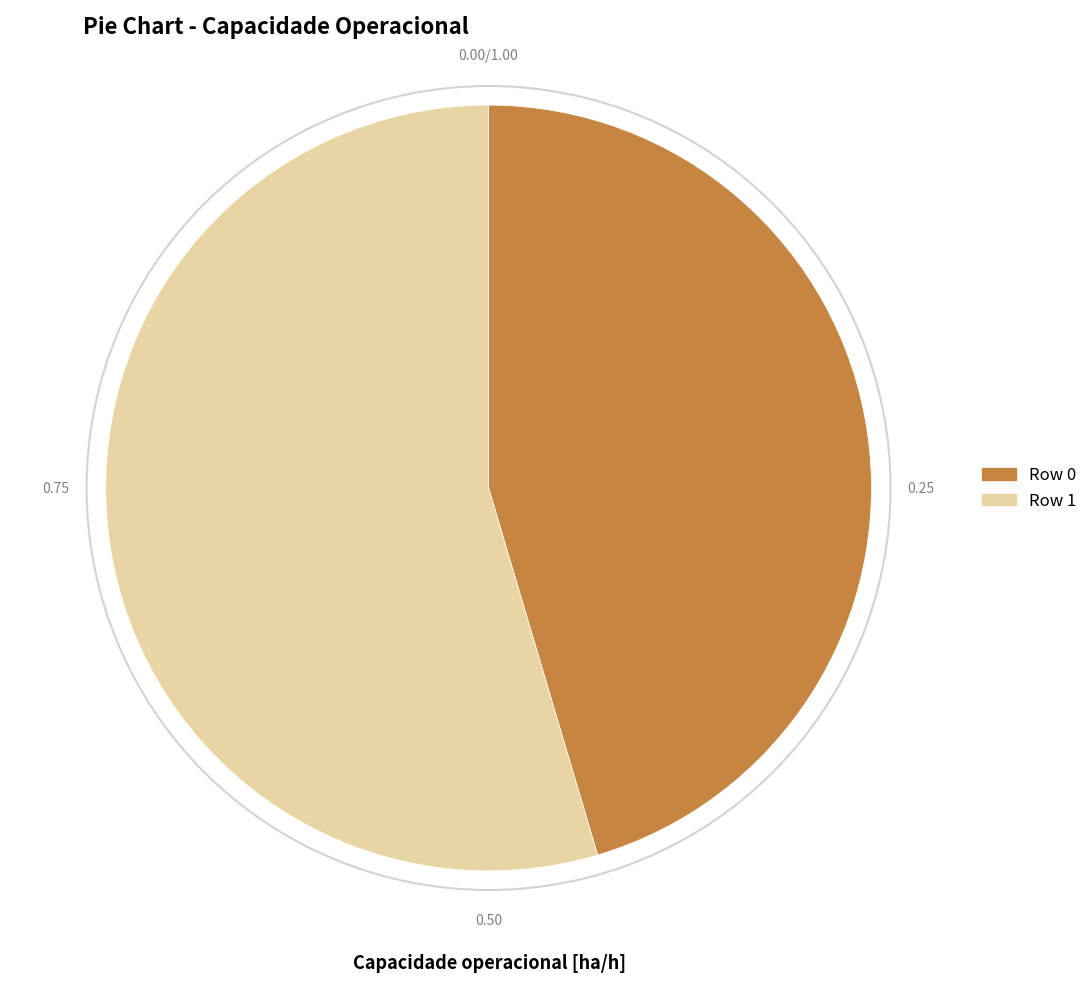

Is there any slice that represents more than half of the pie?

Yes